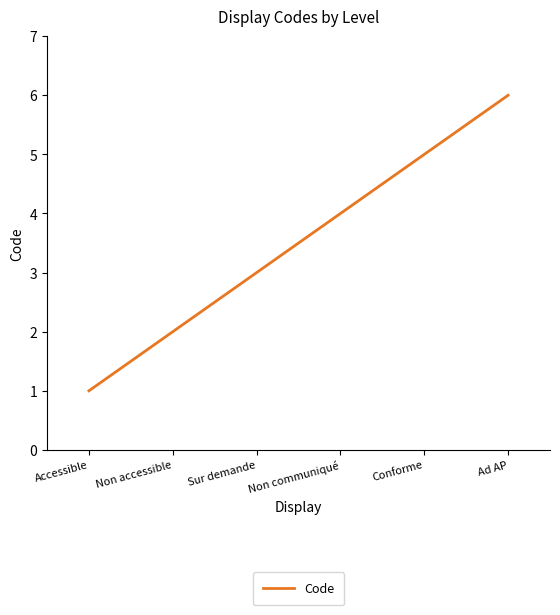

What is the sum of all values?

21